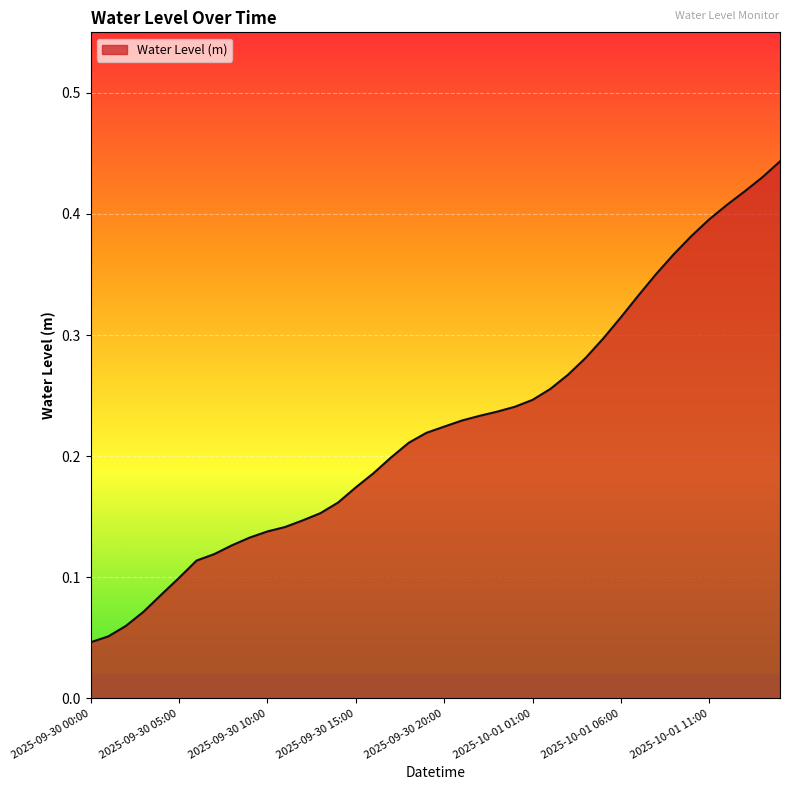

What is the maximum value shown in the chart?

0.4